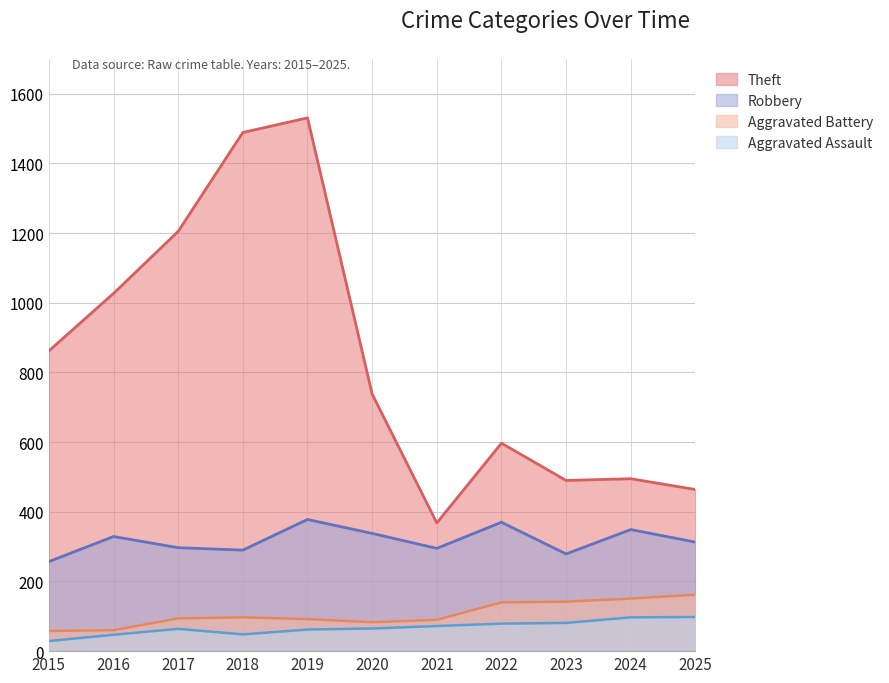

What is the maximum value for Robbery?

378